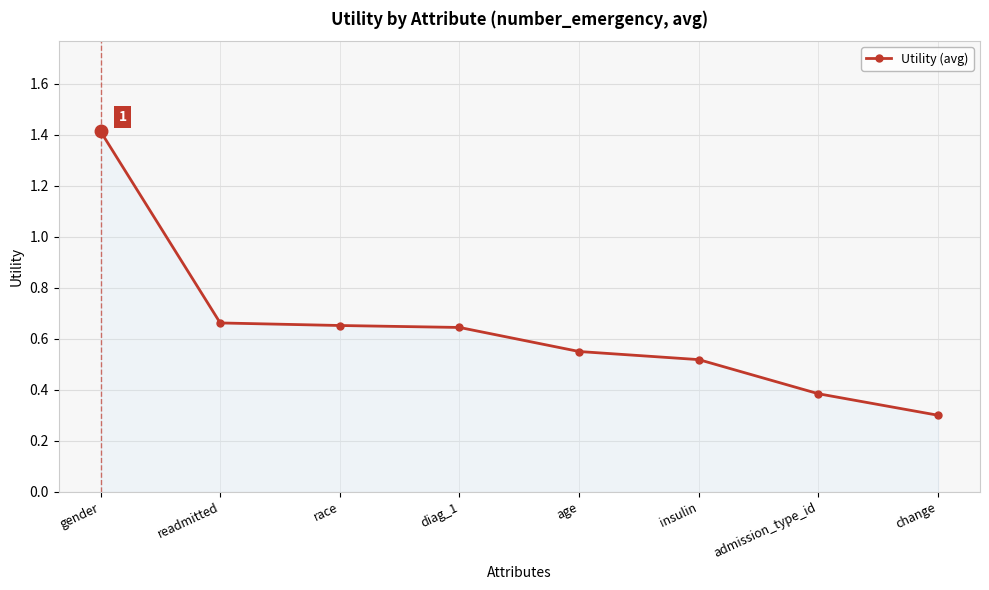

What is the change in value from readmitted to admission_type_id?

-0.3